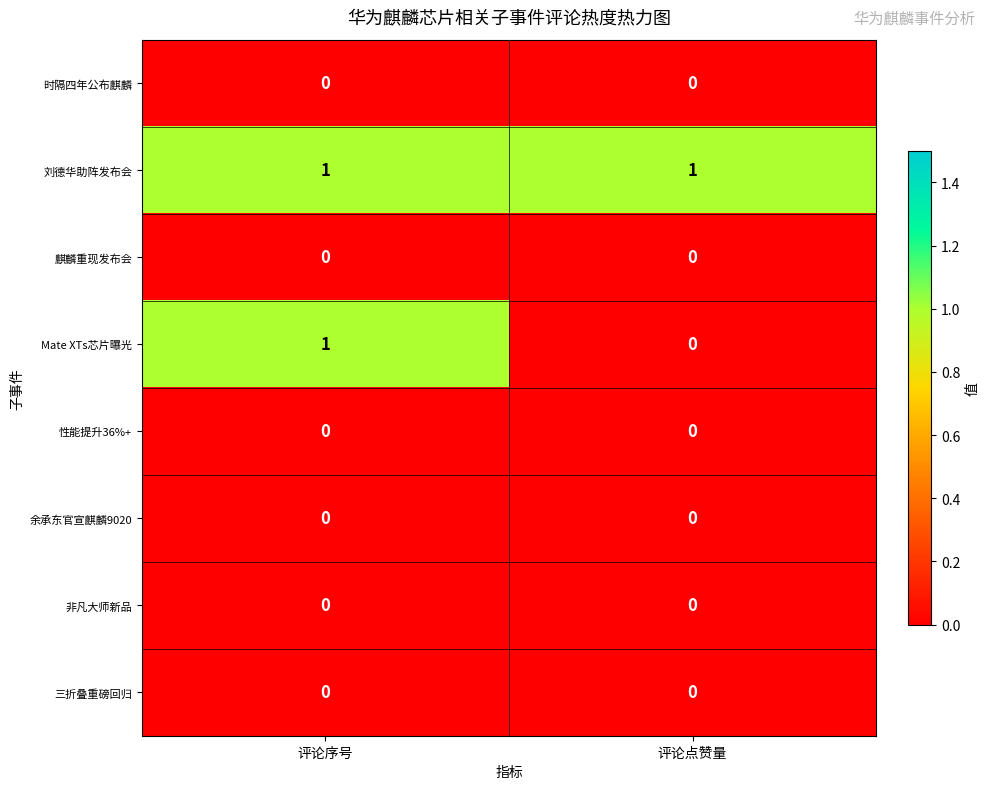

The value of 时隔四年公布麒麟 at 评论序号 is 0. True or false?

True